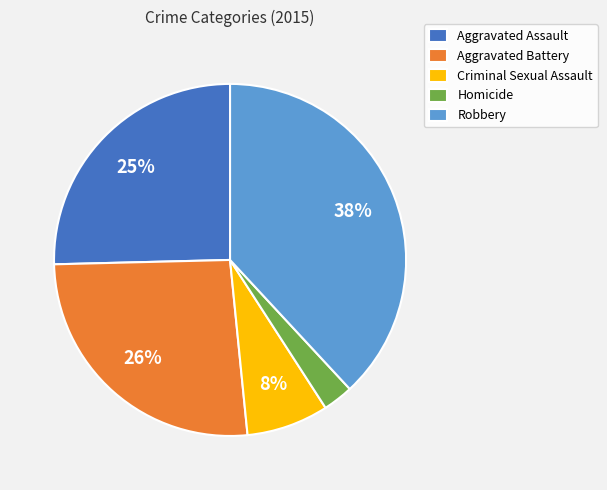

True or false: Criminal Sexual Assault accounts for 21% of the total.

False